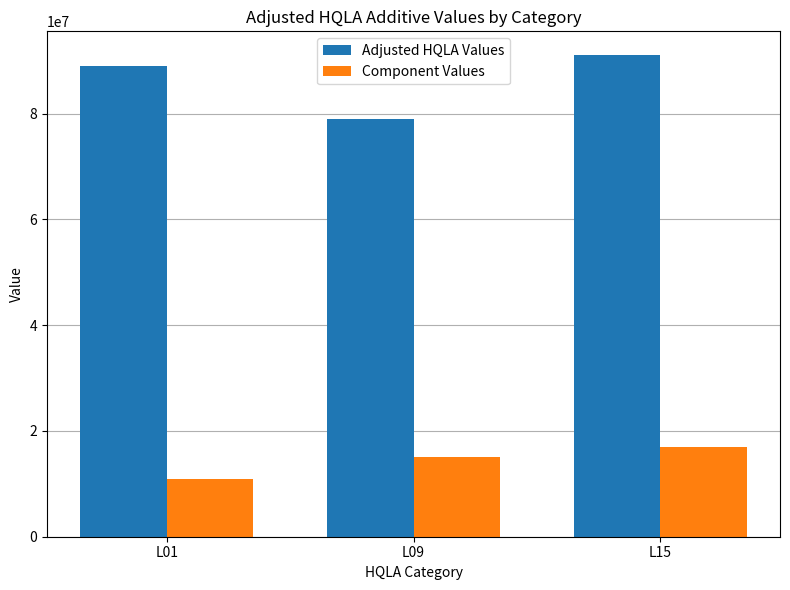

Which series has the largest total across all categories?

Adjusted HQLA Values